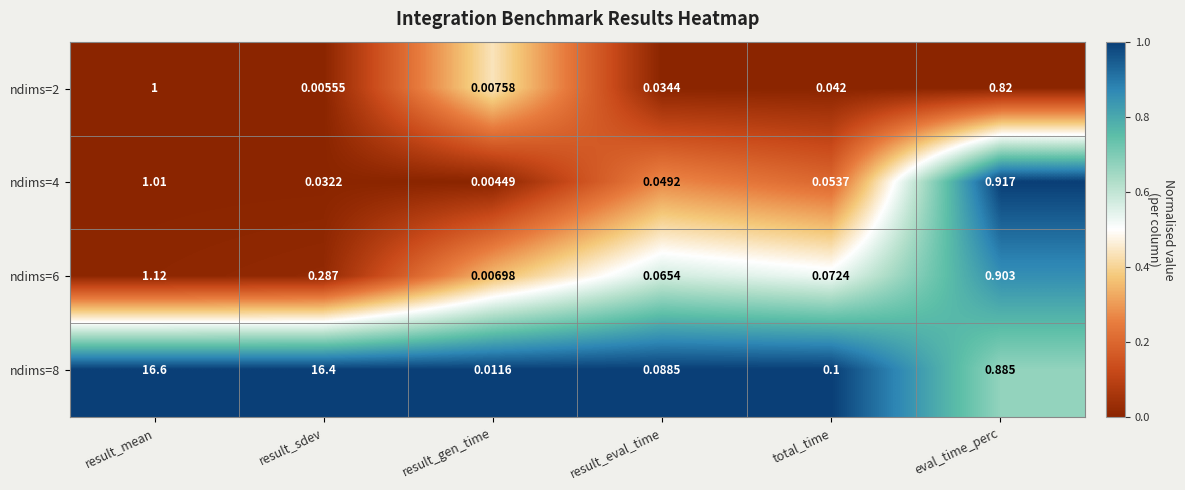

Which category has the lowest value in the ndims=4 series?

result_gen_time